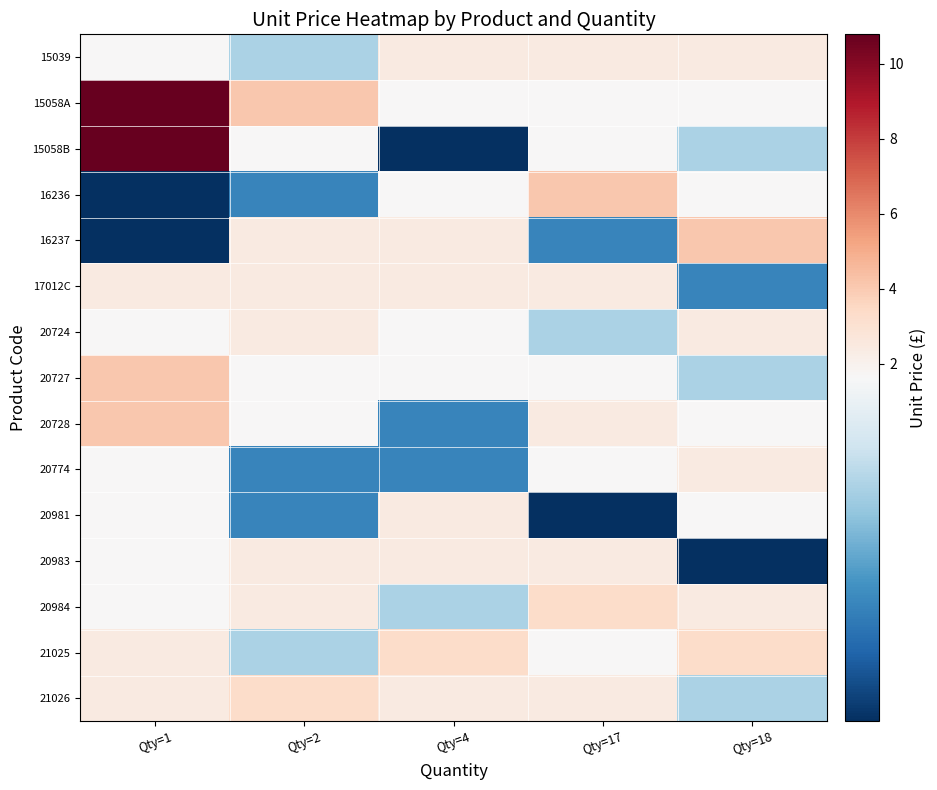

At how many categories does at least one series exceed 2?

5